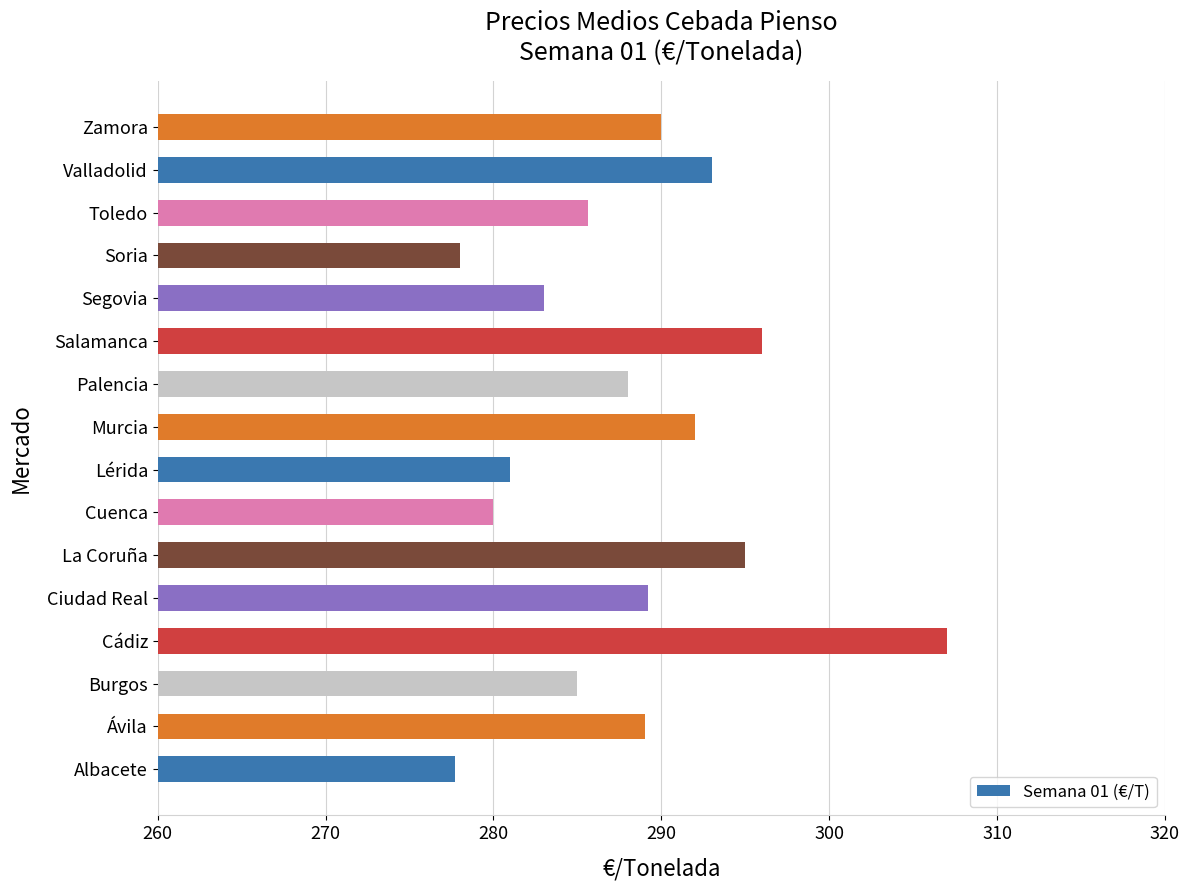

Which category has the highest value across all series?

Cádiz